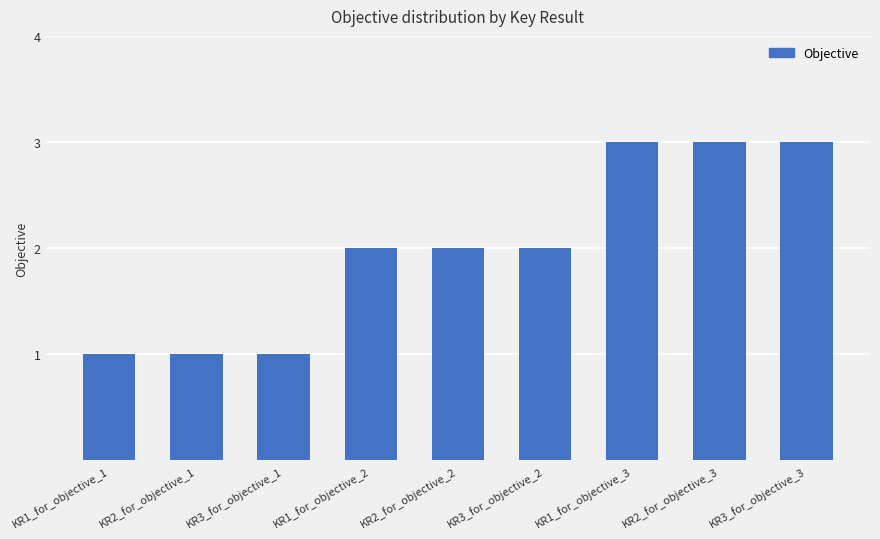

What is the difference between the maximum and minimum values?

2